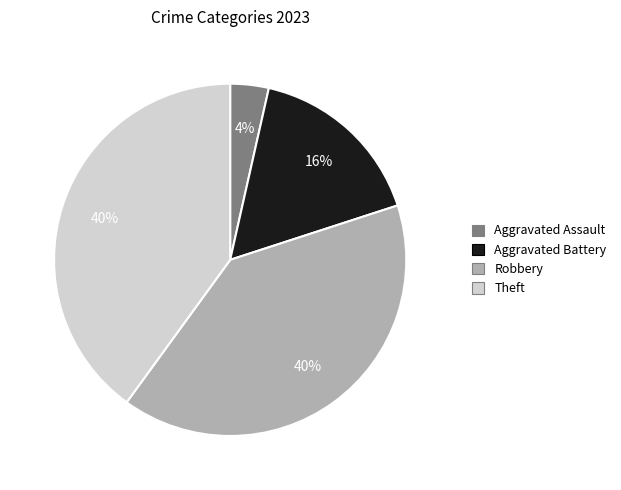

Is there any slice that represents more than half of the pie?

No